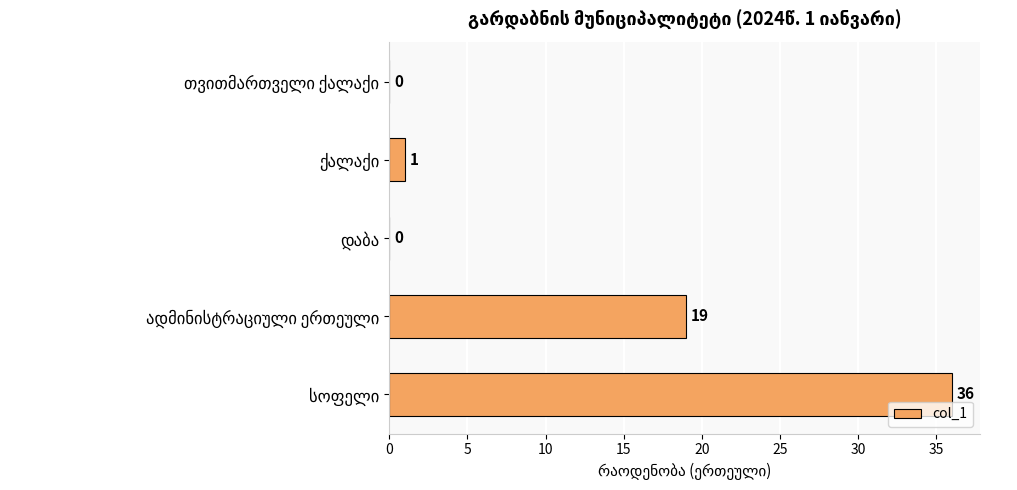

What is the greatest value displayed?

36